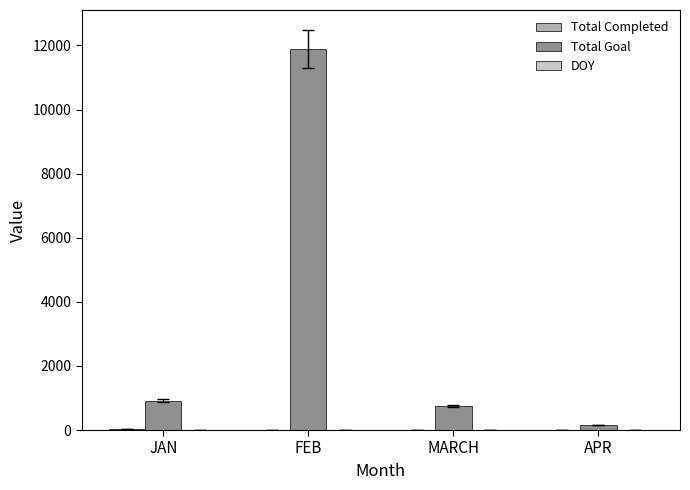

What is the maximum value shown in the chart?

11888